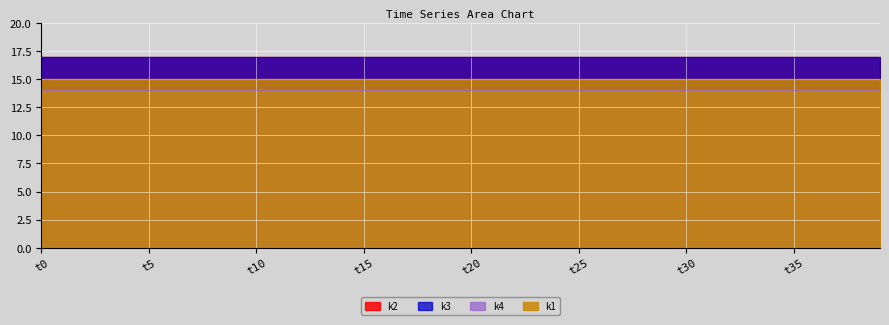

True or false: k4 and k3 cross at least once.

False